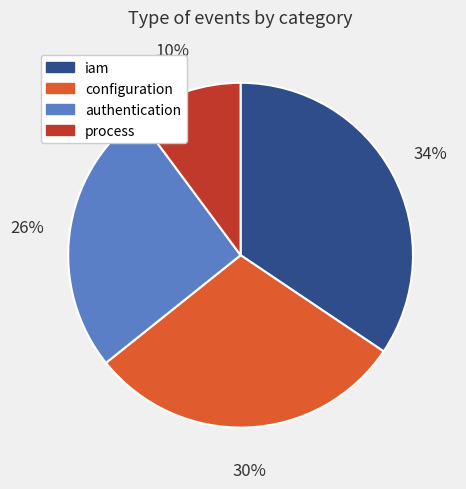

To the nearest percent, what is the average slice percentage?

25%